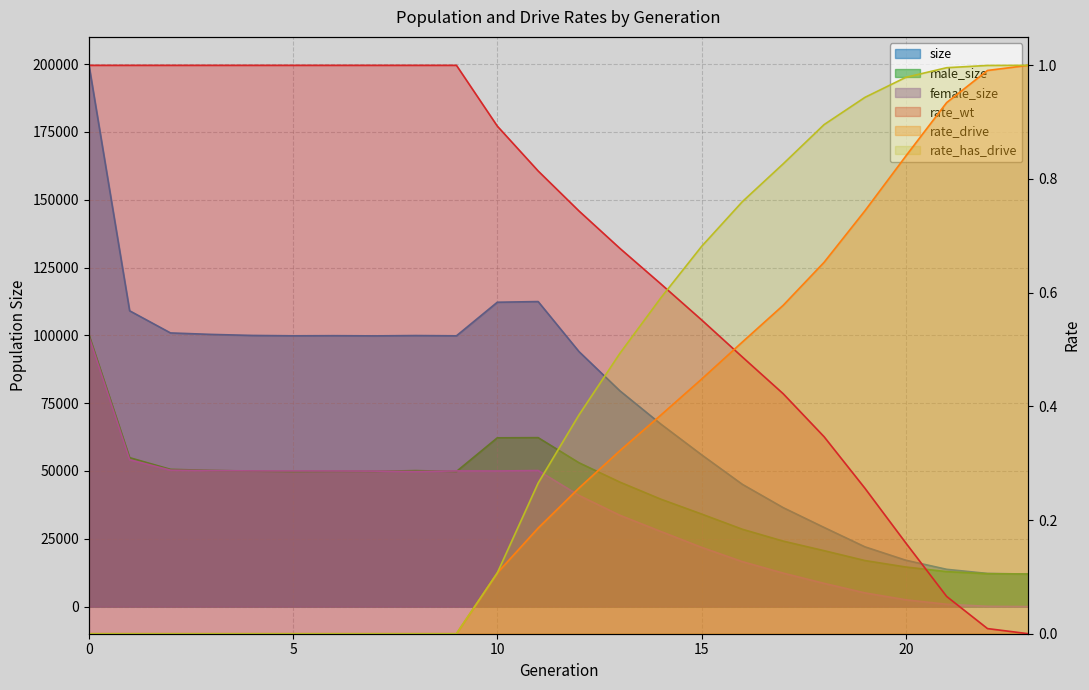

What is the value of the rate_drive point at the 24th from the left?

1.0